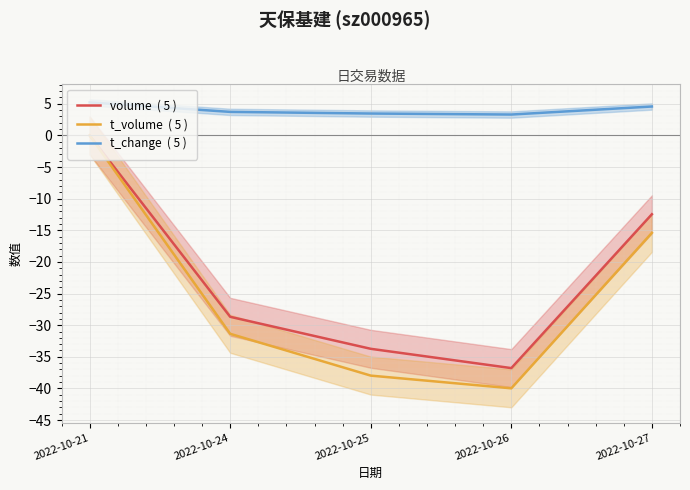

True or false: t_change  ( 5 ) and volume  ( 5 ) intersect in this chart.

False